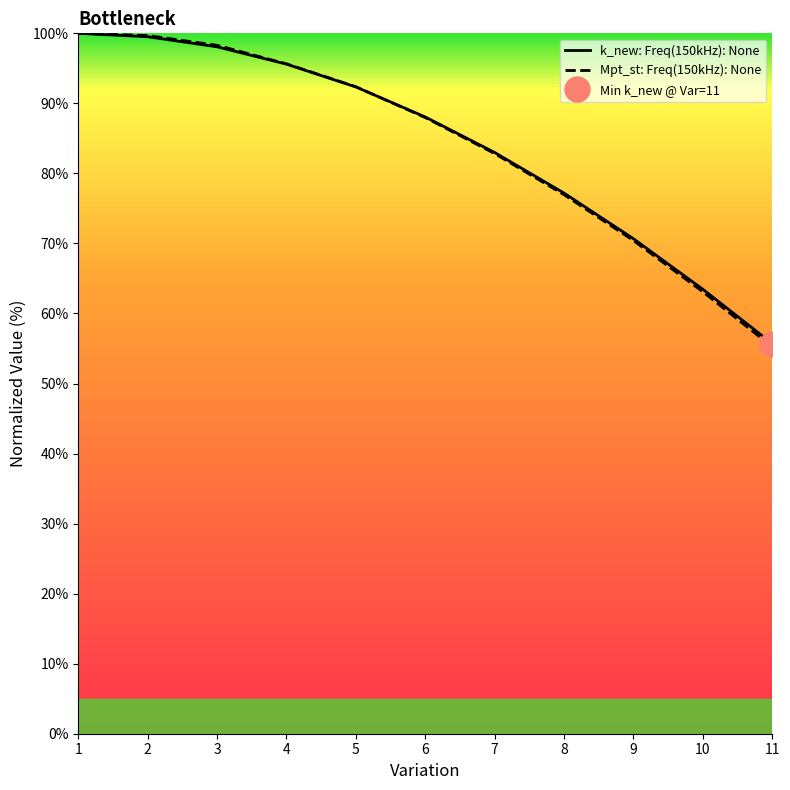

True or false: k_new: Freq(150kHz): None has more than 2 interior local peaks.

False